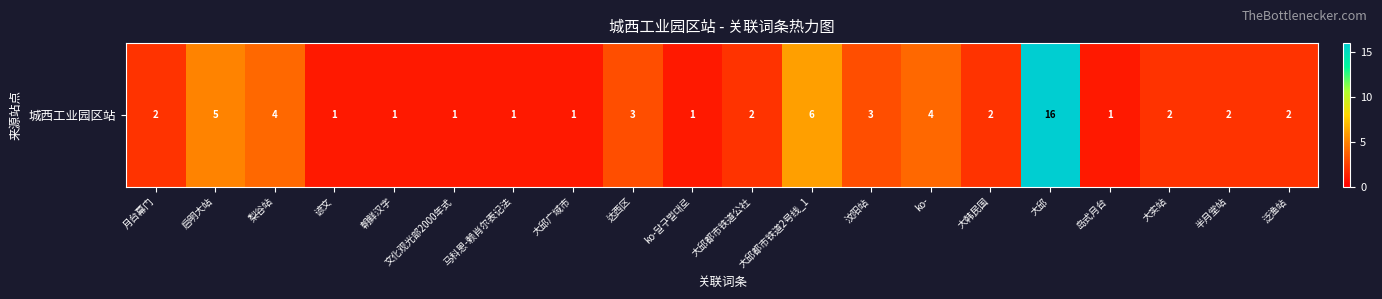

What is the change in value from 文化观光部2000年式 to 汶阳站?

+2